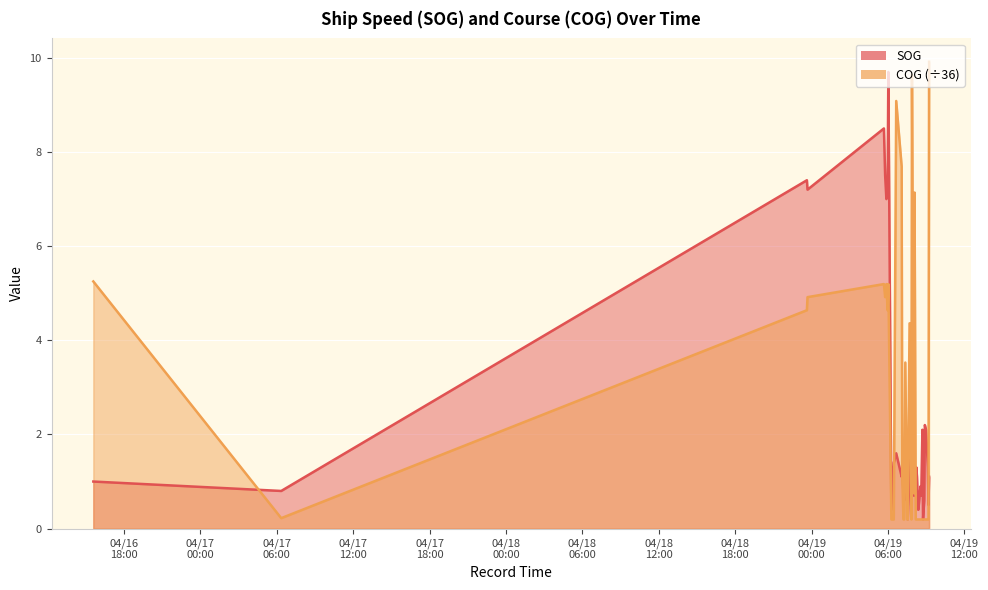

What is the total value across all series at 2024-04-19 09:07:41?

1.5